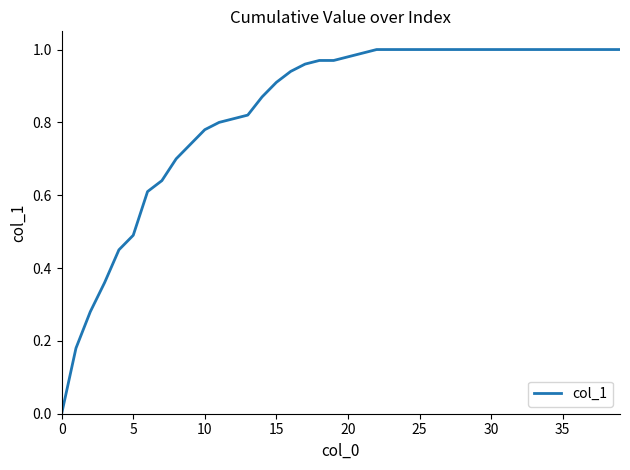

Is this an area chart (filled region under the line)?

No